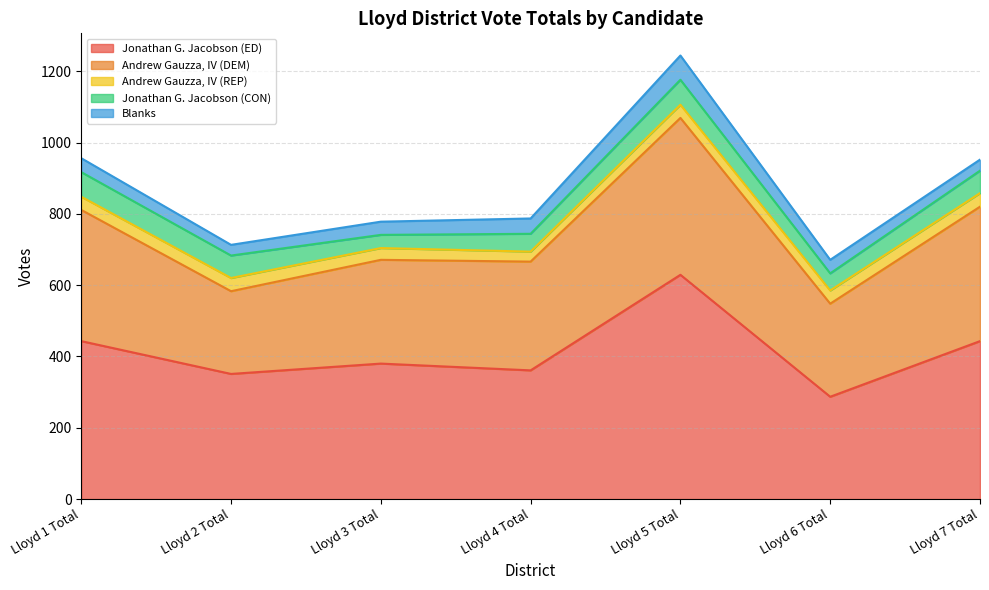

Which series has the largest total across all categories?

Jonathan G. Jacobson (ED)